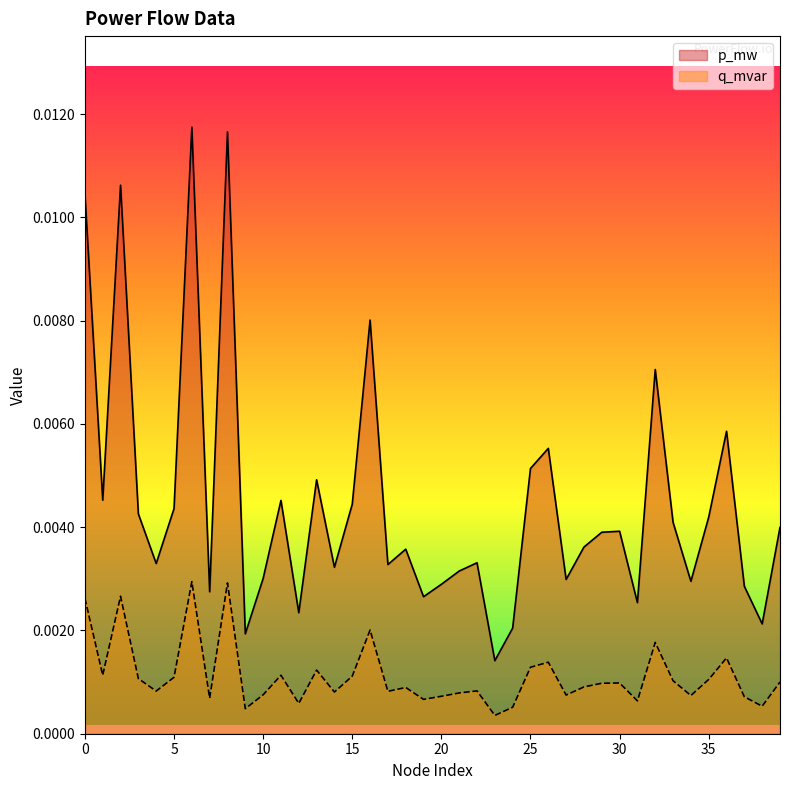

Rank the series by their average value, from highest to lowest.

p_mw, q_mvar